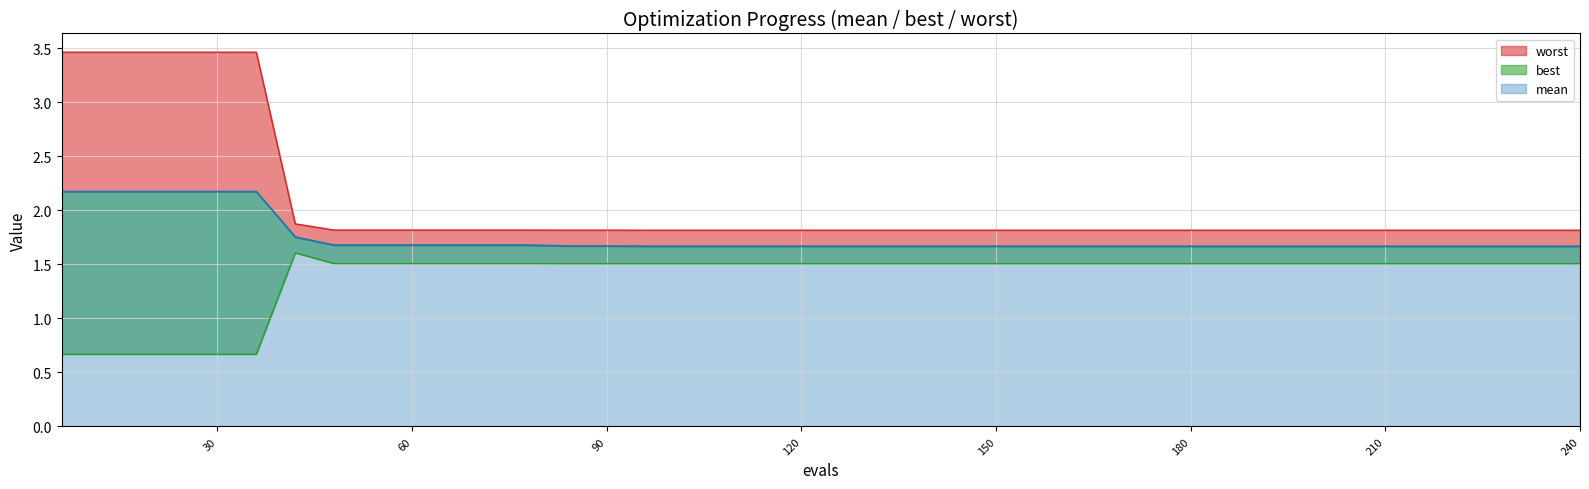

How many lines are shown in the chart?

3